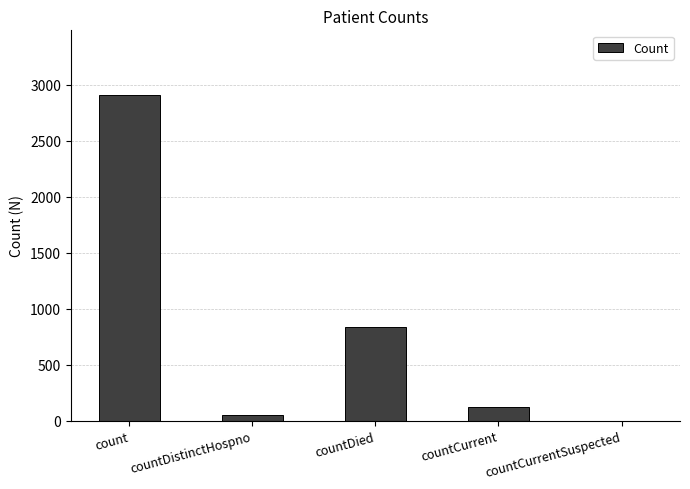

At which label is the value closest to 1453?

countDied